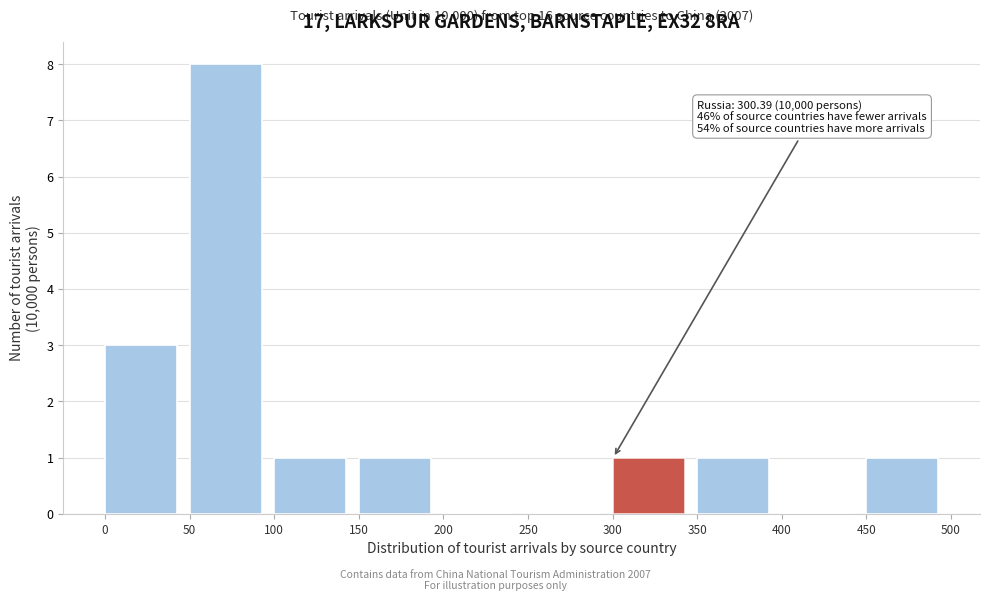

Which range on the x-axis has the tallest bar?

50 to 100